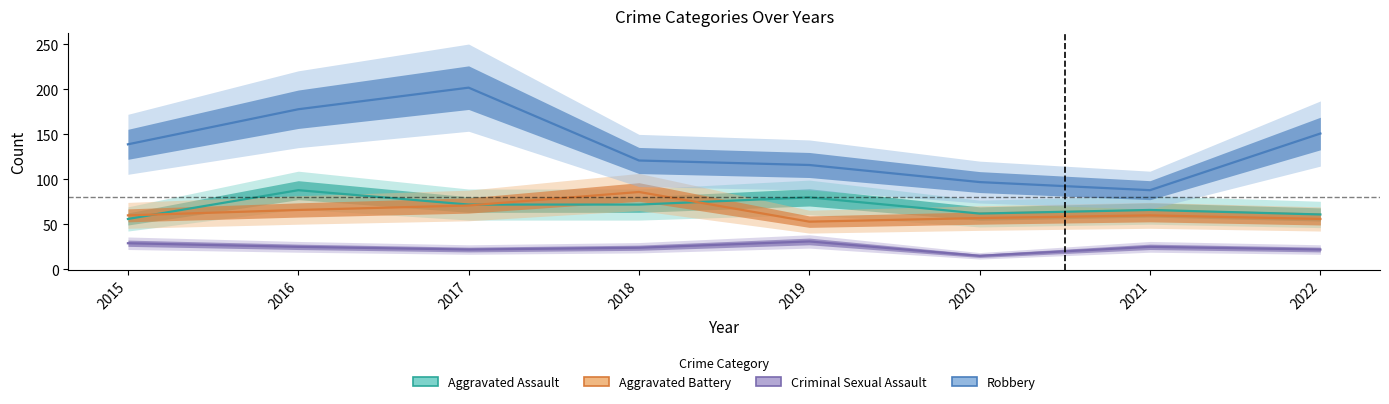

Which series has the largest total across all categories?

Robbery